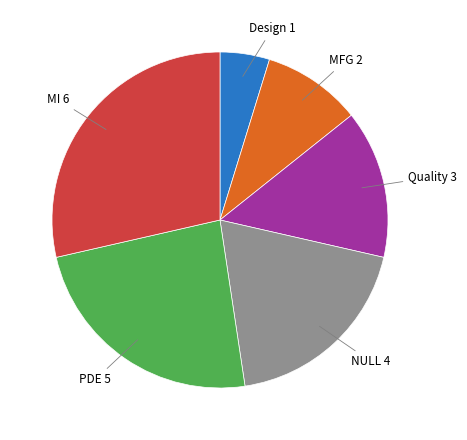

Is there a majority slice in this chart?

No